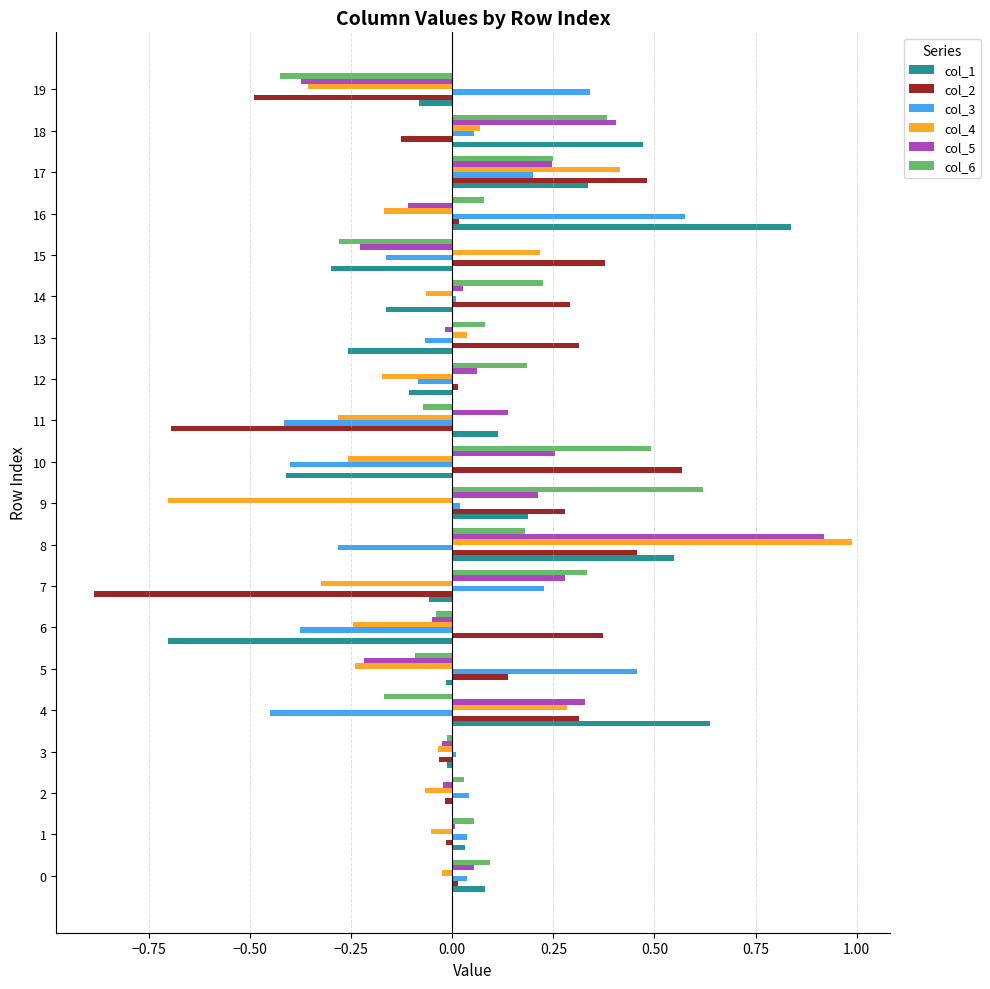

Is the value of col_5 at 14 greater than the value of col_3 at 4?

Yes